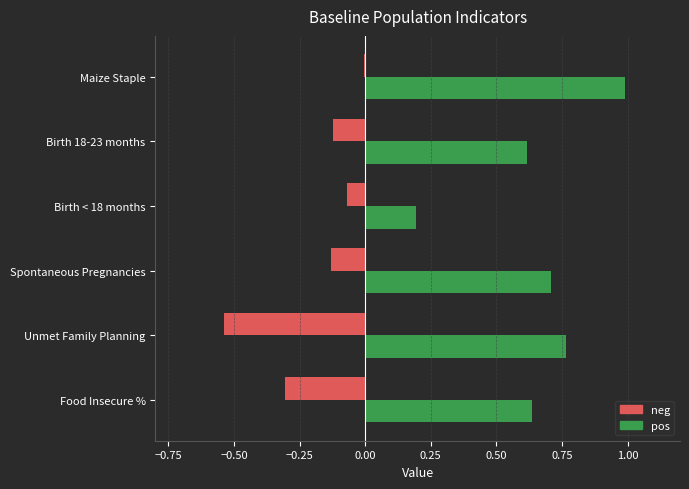

What is the maximum value for pos?

1.0